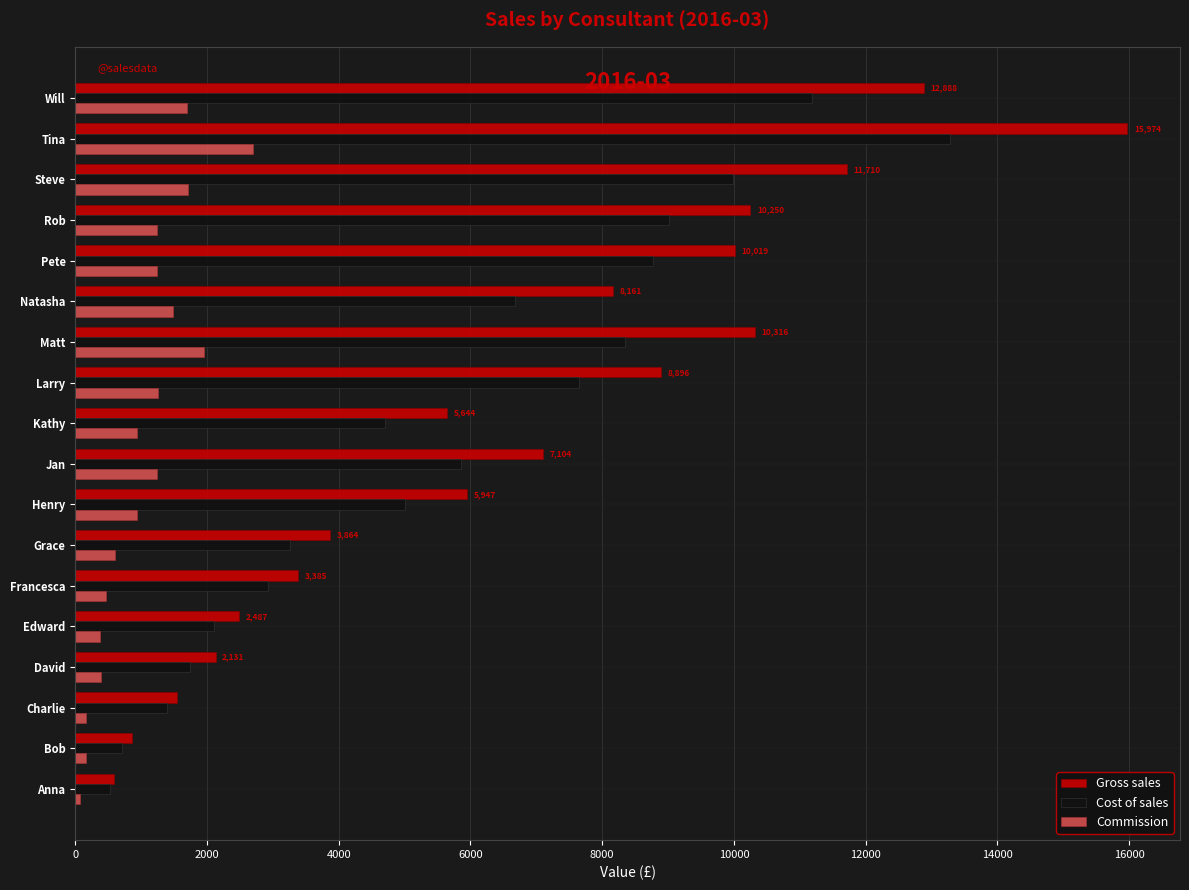

Which series has the largest range (max minus min)?

Gross sales